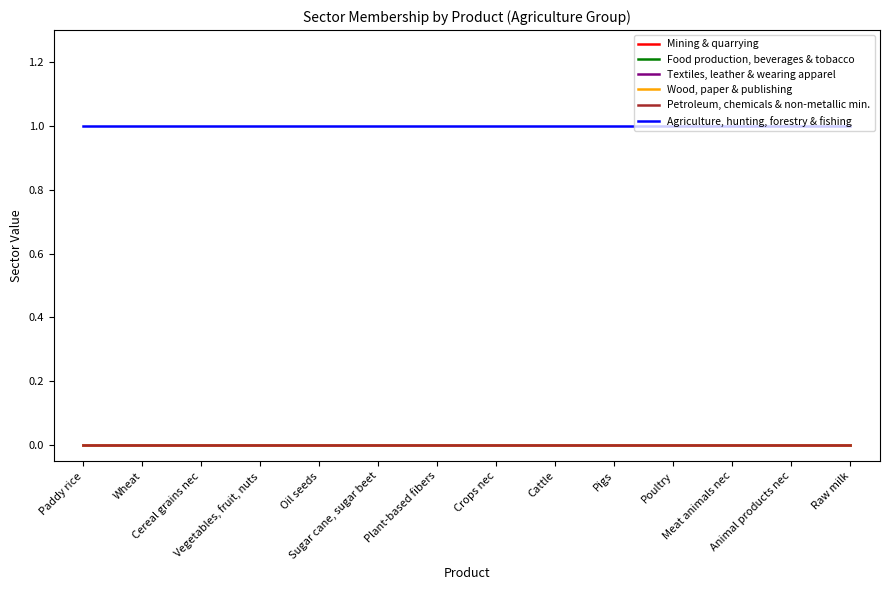

Which has a higher value, Plant-based fibers or Pigs?

Plant-based fibers